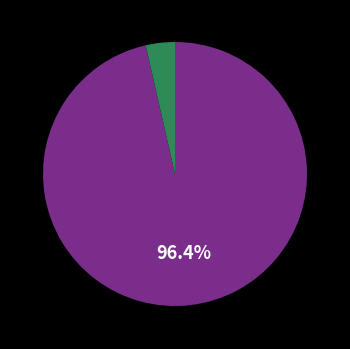

Count the number of slices in the pie.

2